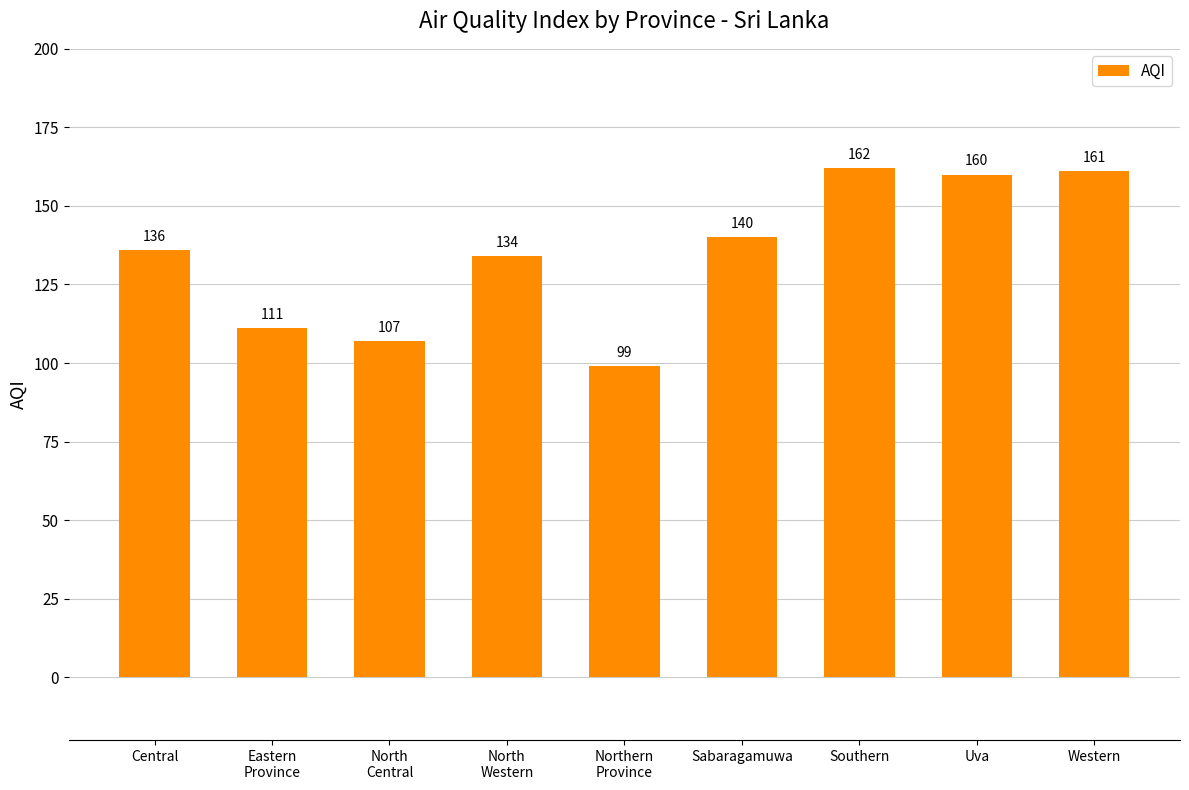

What is the maximum value shown in the chart?

162